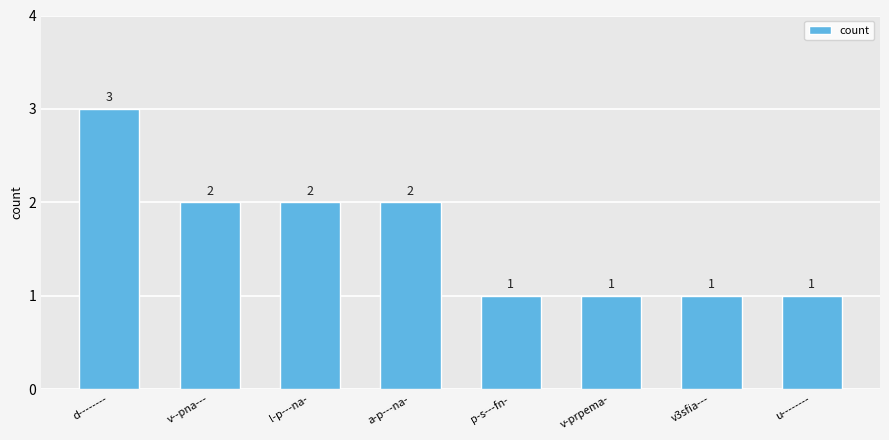

What is the maximum value shown in the chart?

3